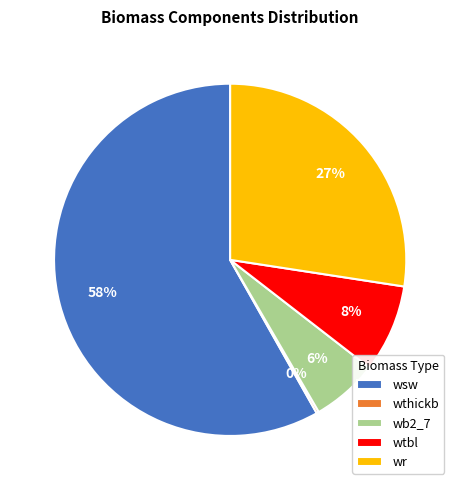

Is there a majority slice in this chart?

Yes